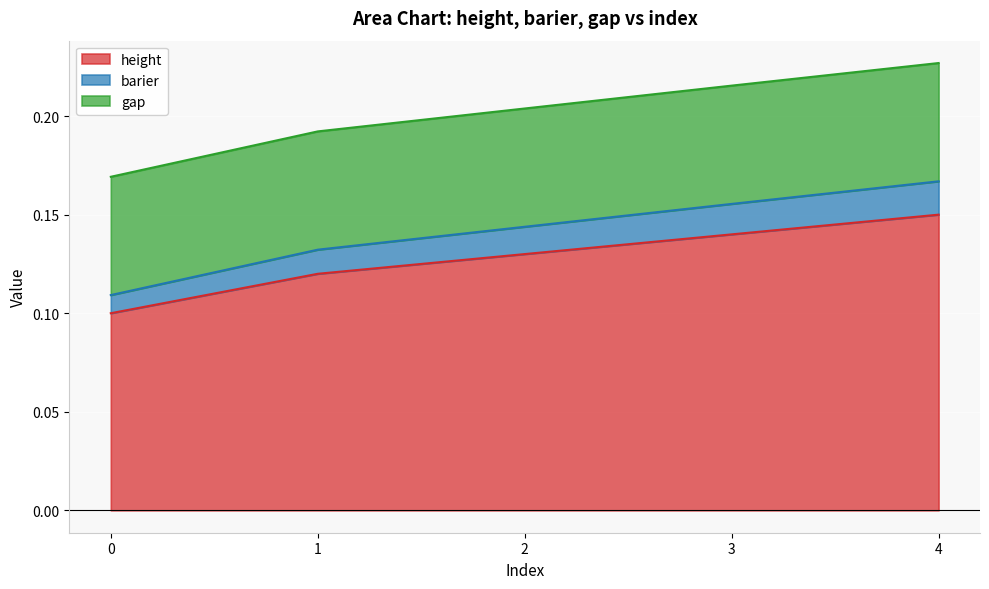

Which category has the highest value in the height series?

4